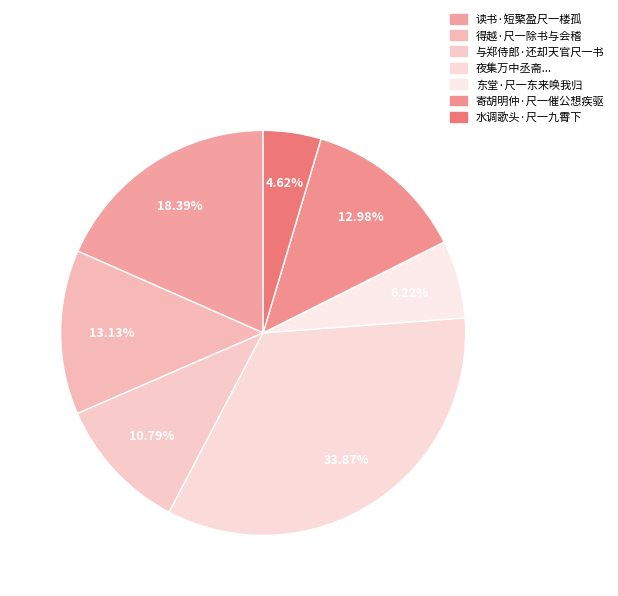

How many slices are in this pie chart?

7